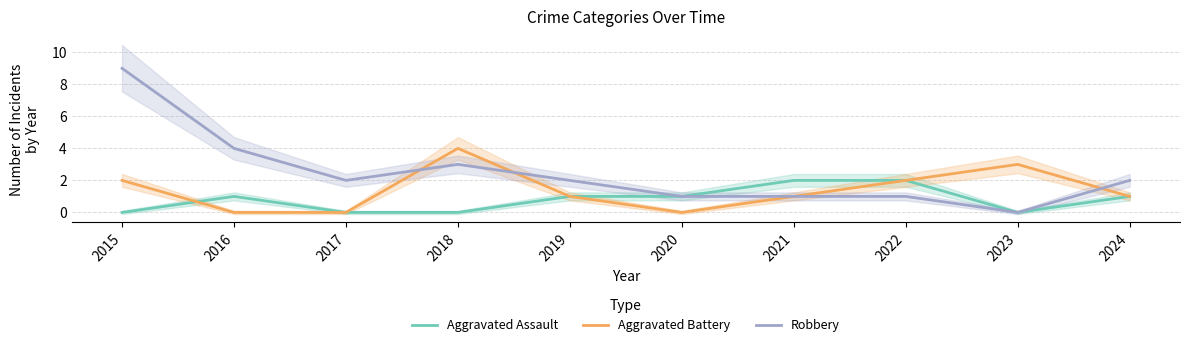

Between 2018 and 2020, which series saw the biggest shift?

Aggravated Battery